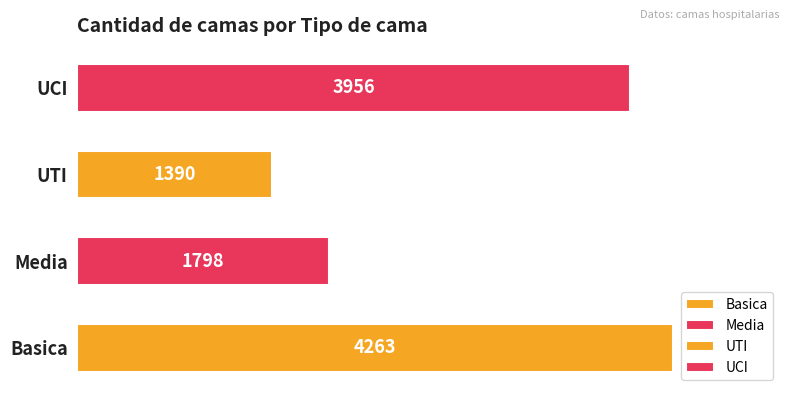

What is the approximate value at UCI?

3956